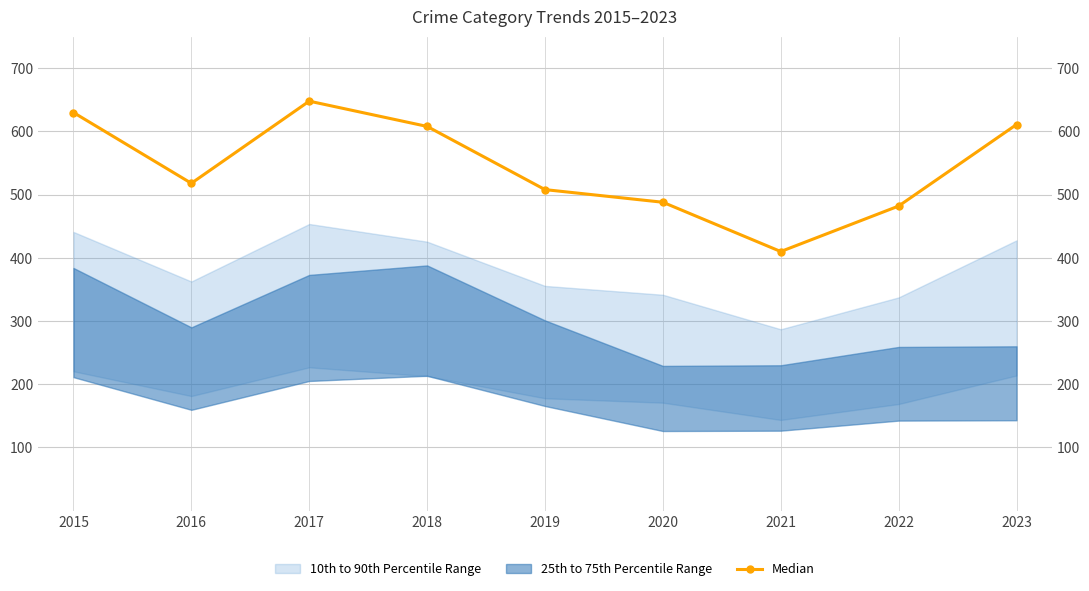

How many values are below 518?

4